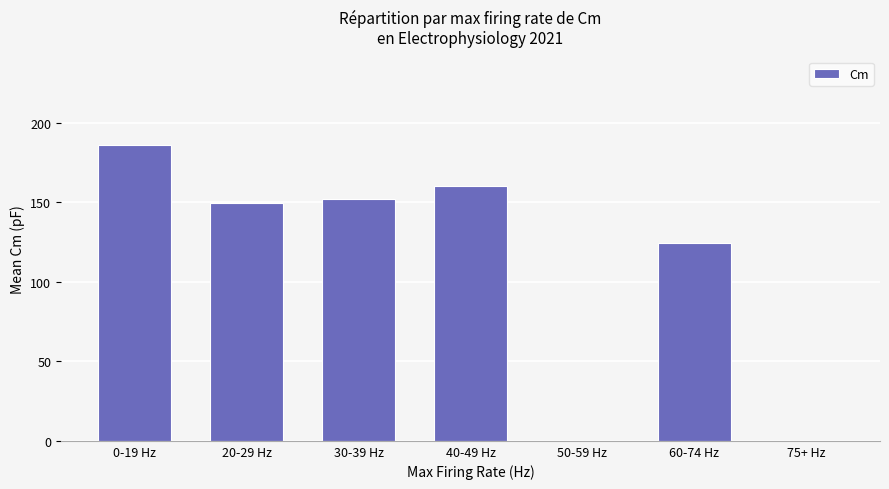

Which label corresponds to the largest value in the chart?

0-19 Hz